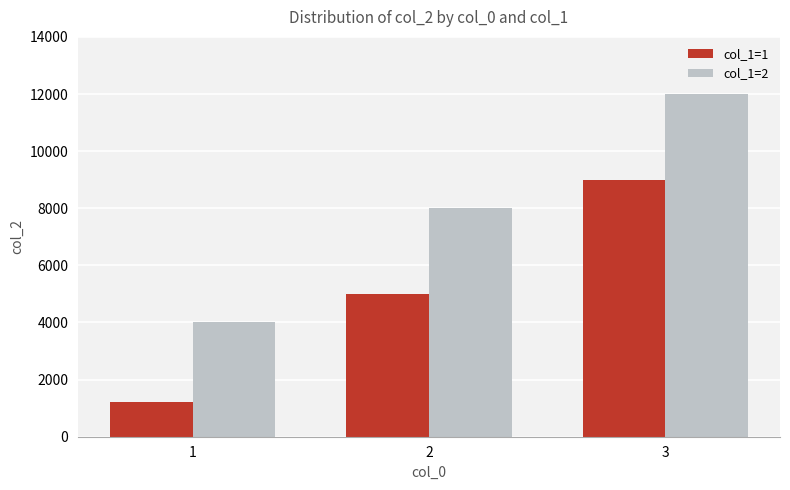

At which label does col_1=2 reach its minimum?

1